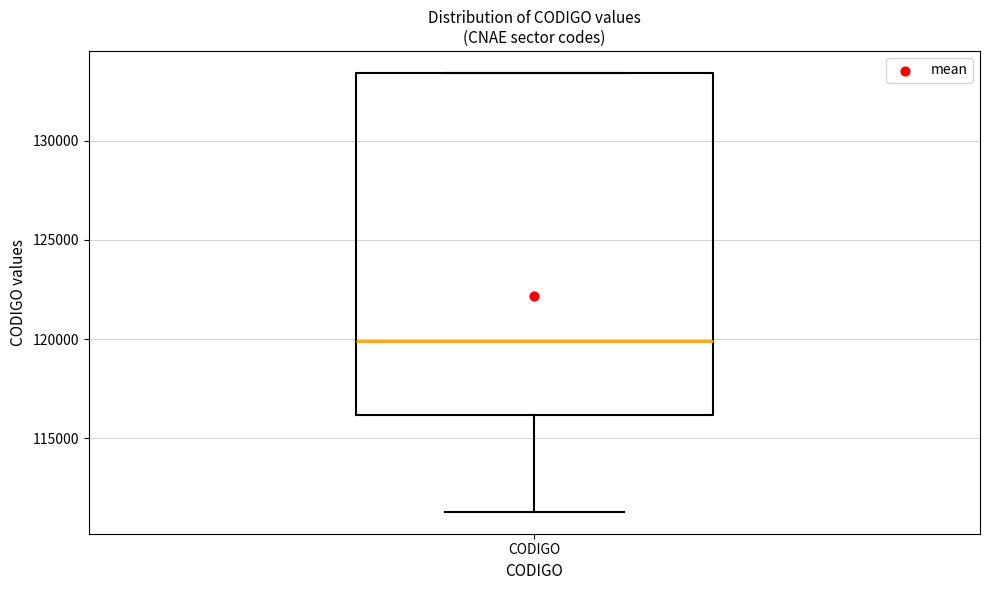

Transcribe this box plot: give where the median line is, the range the box spans, and where the two whiskers end, as read against the y-axis. The values are not printed on the chart, so give them approximately, as read against the axis.

median 120000, box 116000 to 133500, whiskers 111500 to 133500